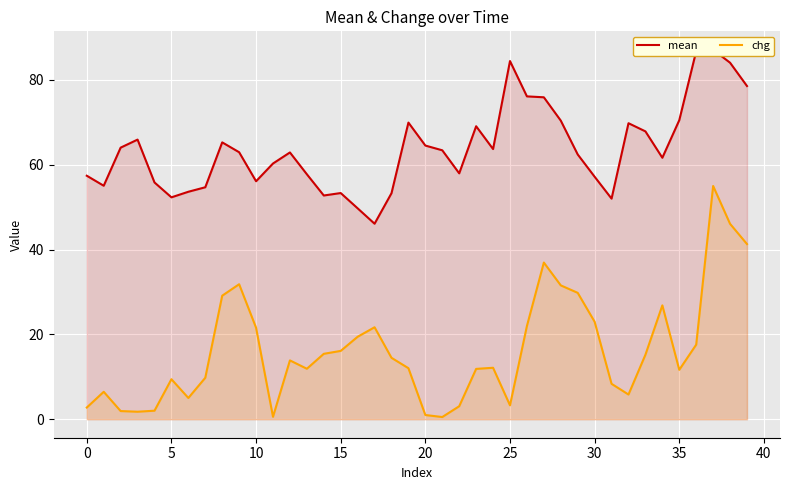

What is the label of the 13th point from the right?

27